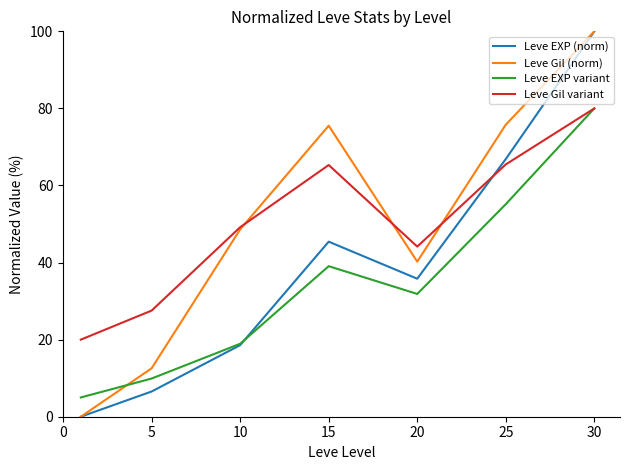

How many lines are shown in the chart?

4